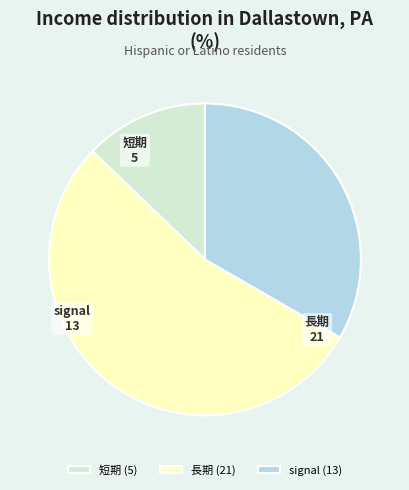

Which category has the smallest portion of the pie?

短期 (5)